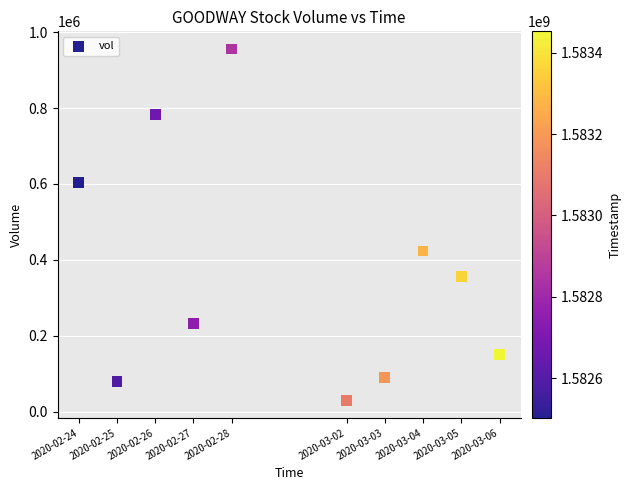

What Y value in the scatter plot is closest to 492950?

423300